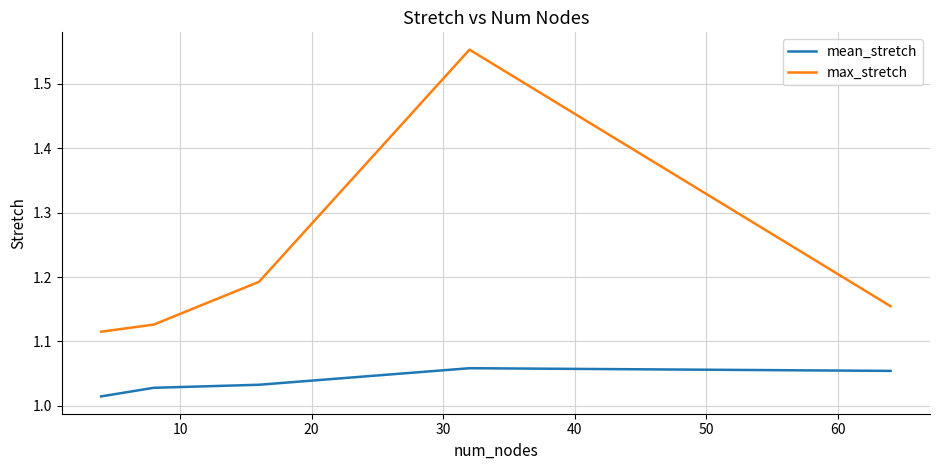

Which series has the widest spread of values?

max_stretch